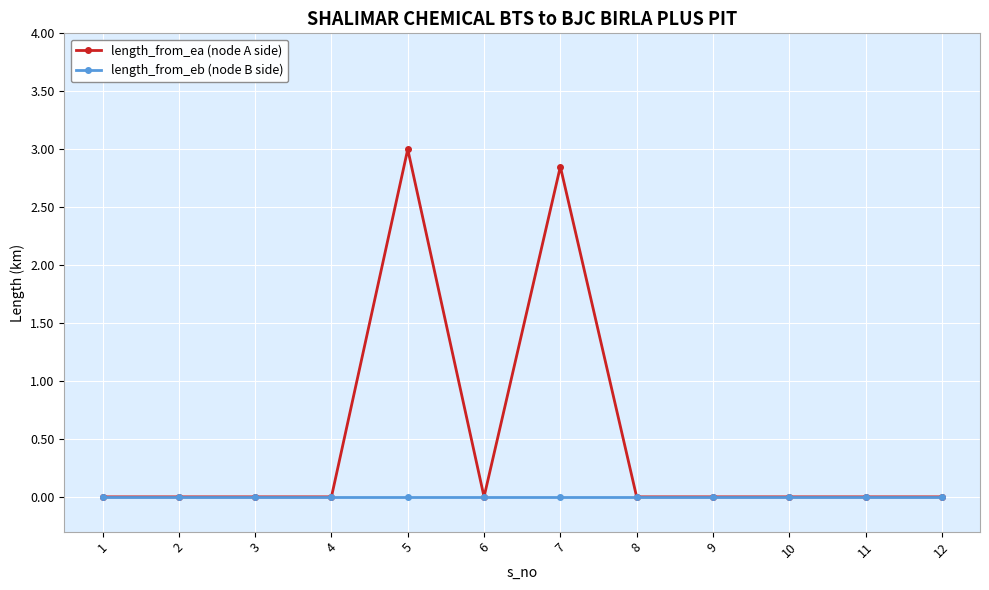

At which category does the chart reach its peak across all series?

5